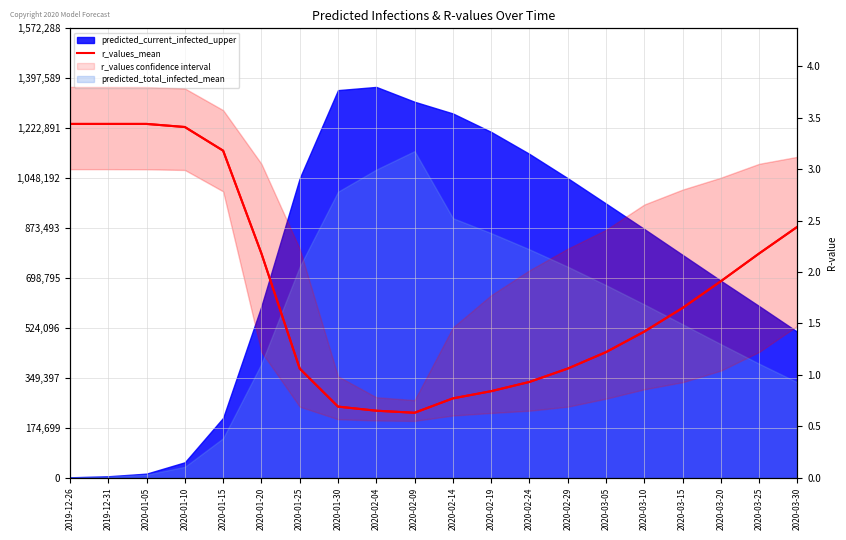

Which label corresponds to the largest value in the chart?

2019-12-26